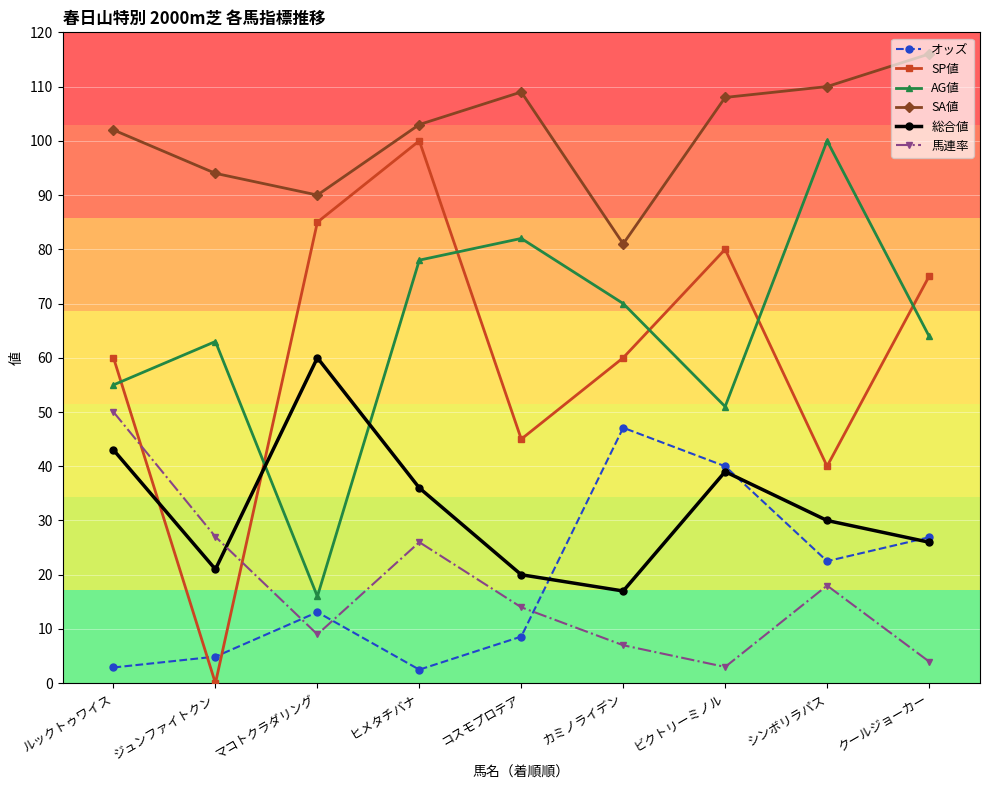

The 総合値 series shows 8.7 at クールジョーカー. True or false?

False